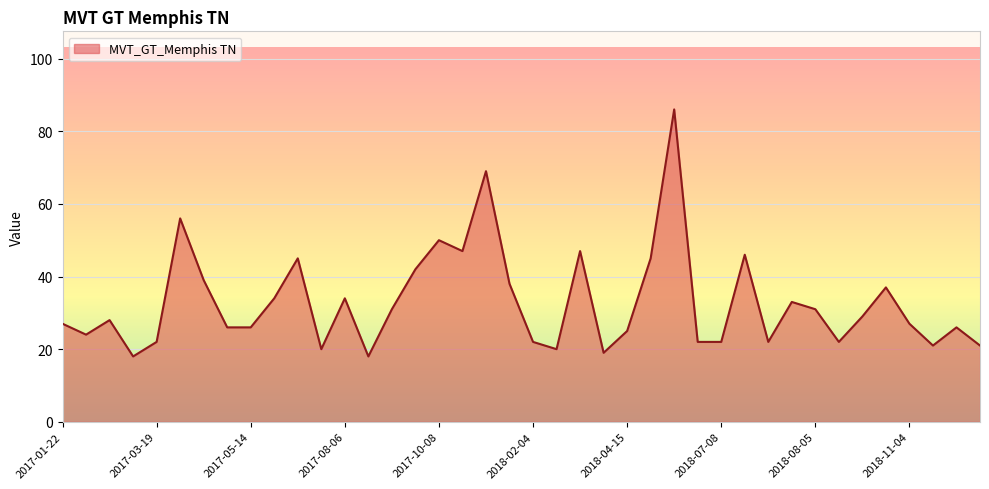

What is the maximum value shown in the chart?

86